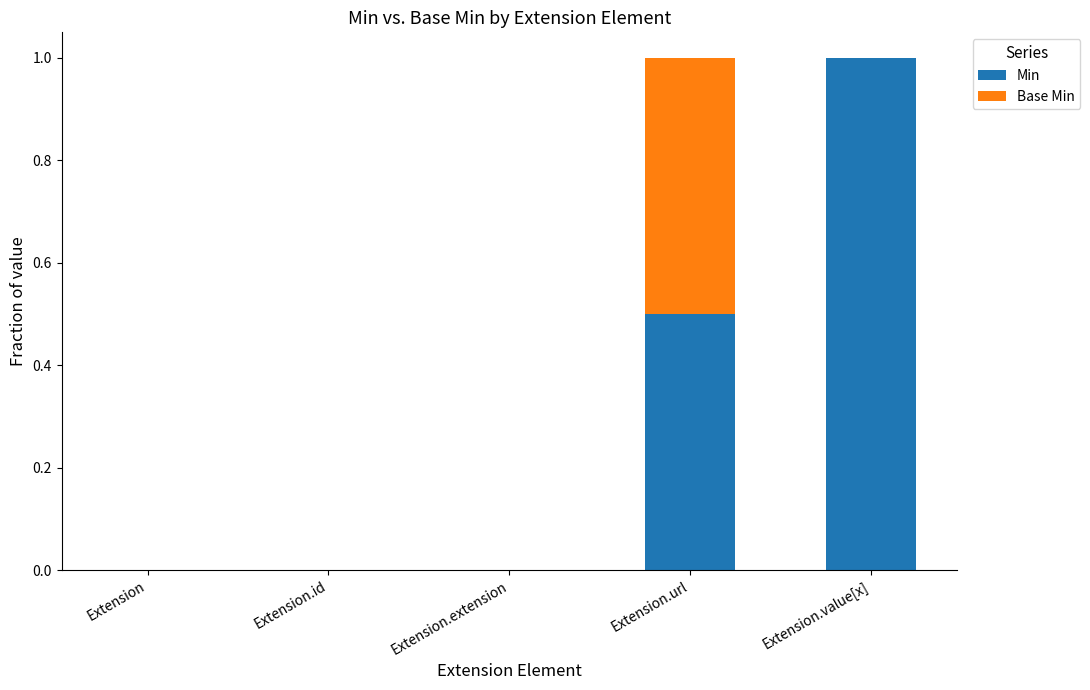

Read the Min value at Extension.url.

0.5